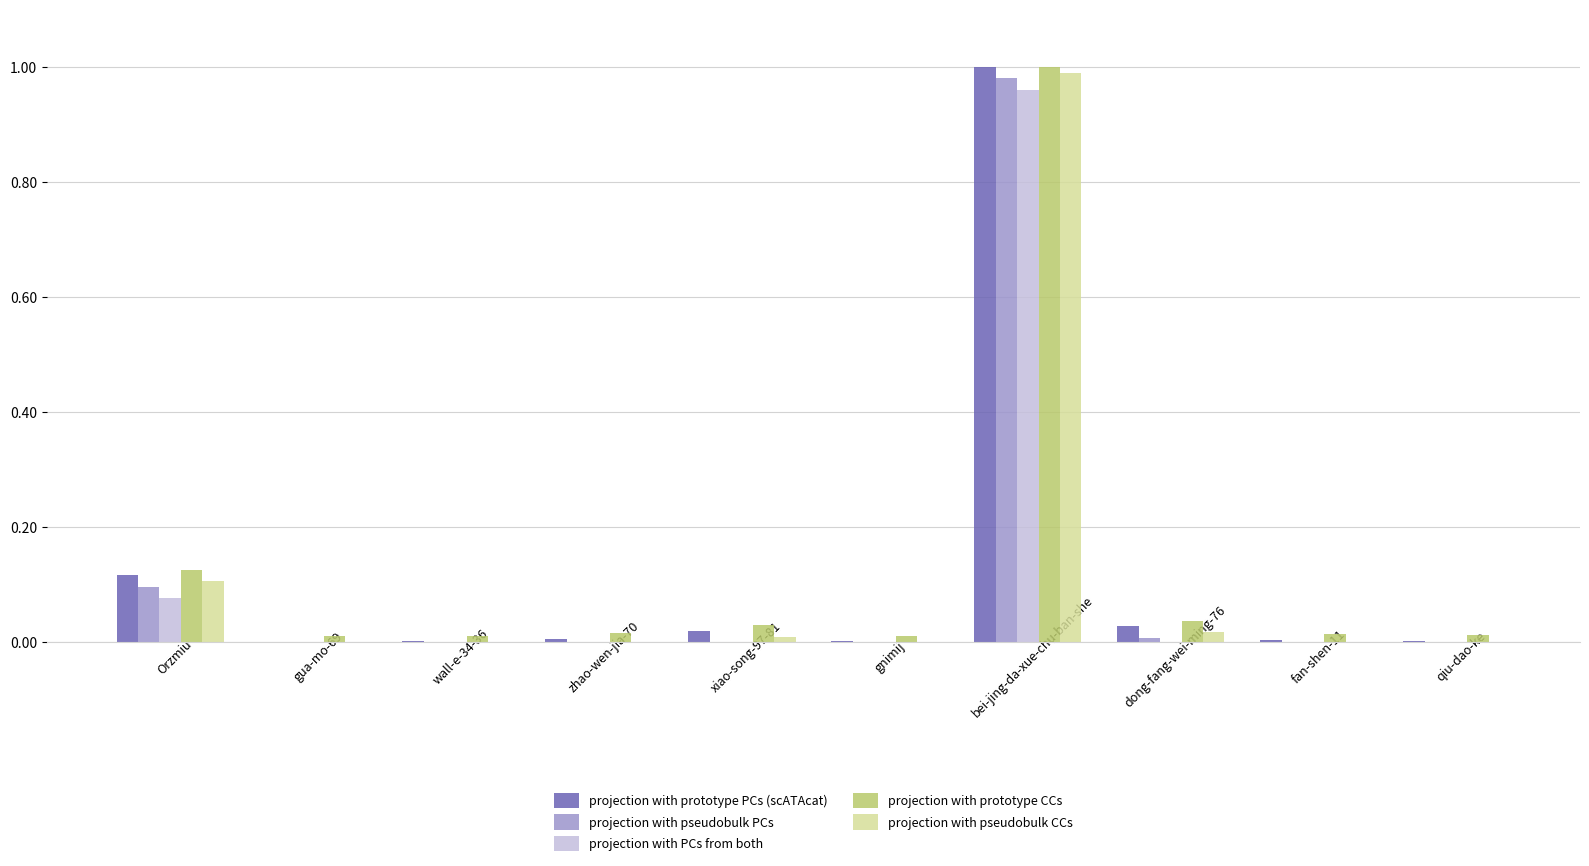

At which category does the chart reach its peak across all series?

bei-jing-da-xue-chu-ban-she